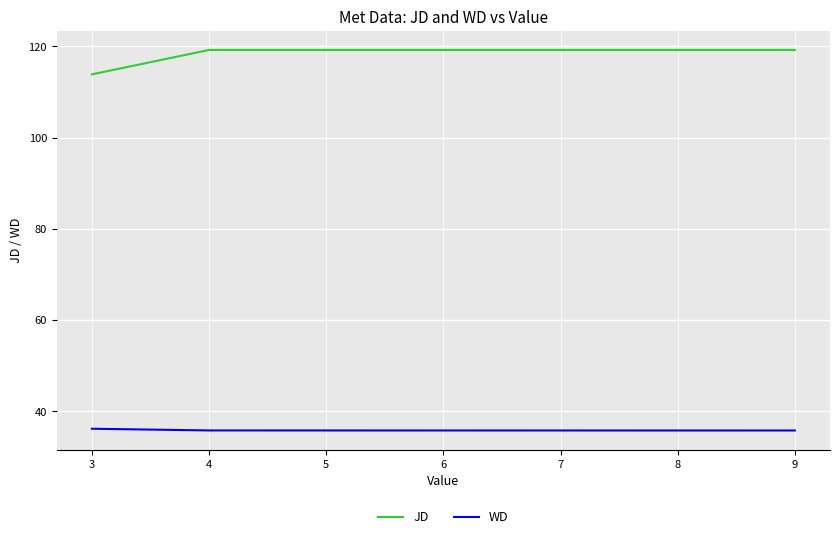

What is the difference between the highest and lowest values at 4?

83.5